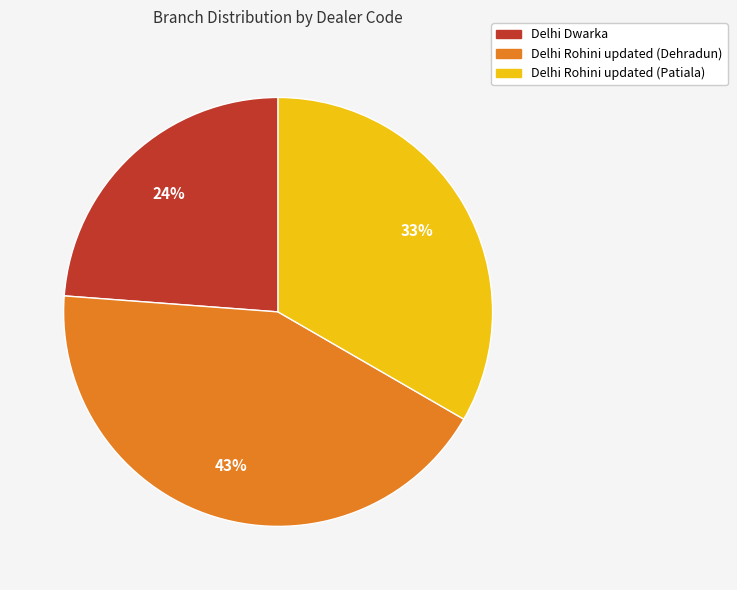

Between Delhi Rohini updated (Dehradun) and Delhi Dwarka, which is larger?

Delhi Rohini updated (Dehradun)